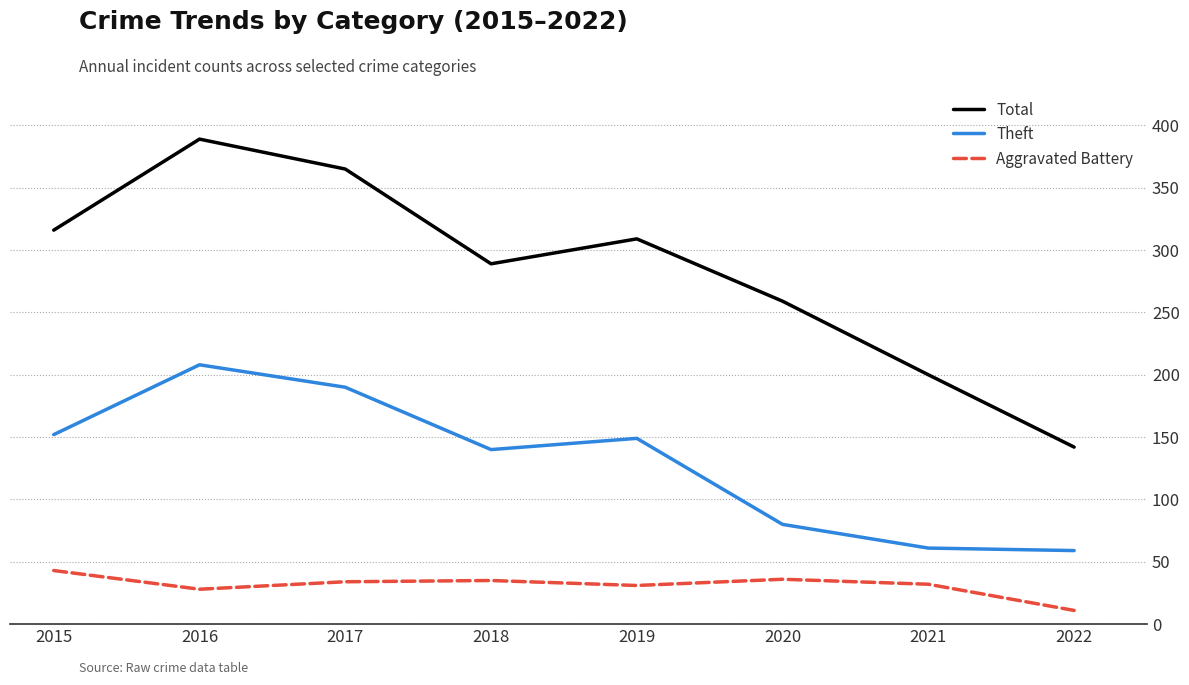

What is the difference between the maximum and second lowest values in the Aggravated Battery series?

15